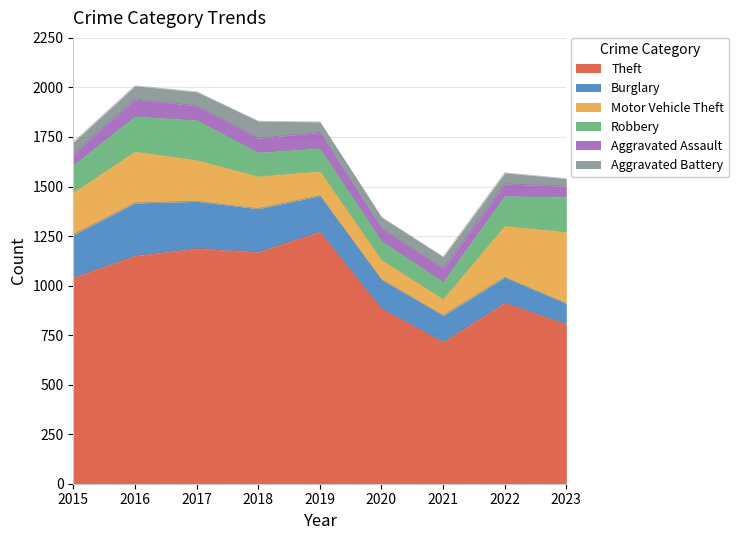

True or false: Robbery and Aggravated Battery intersect in this chart.

False